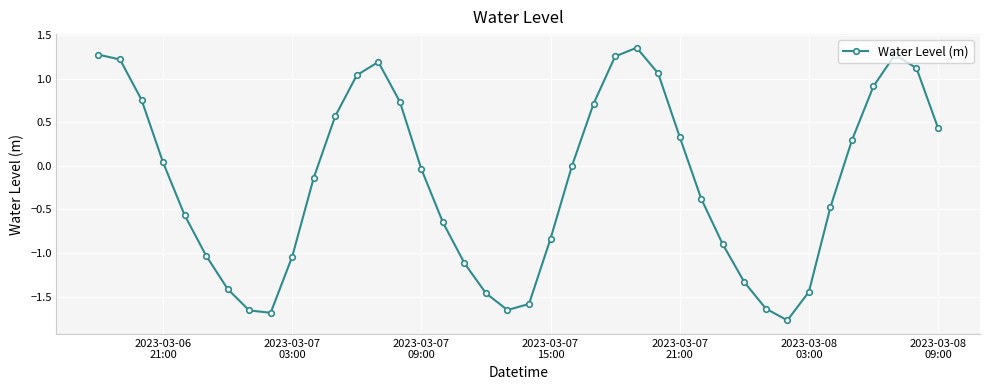

What is the value of the 33rd point from the left?

-1.8